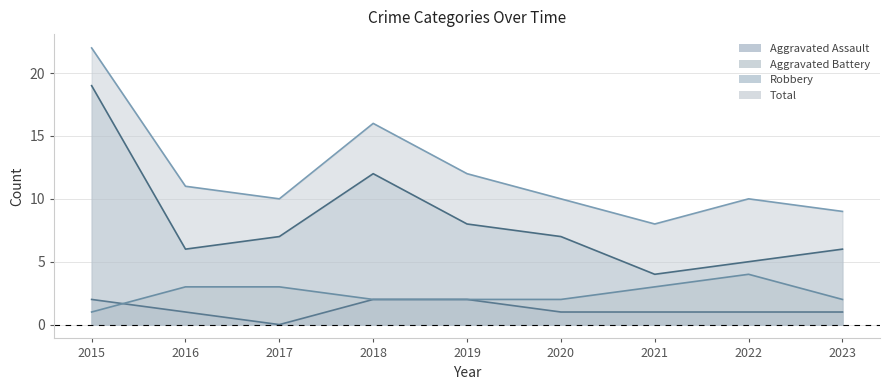

What is the difference between the maximum and minimum values in the Total series?

14